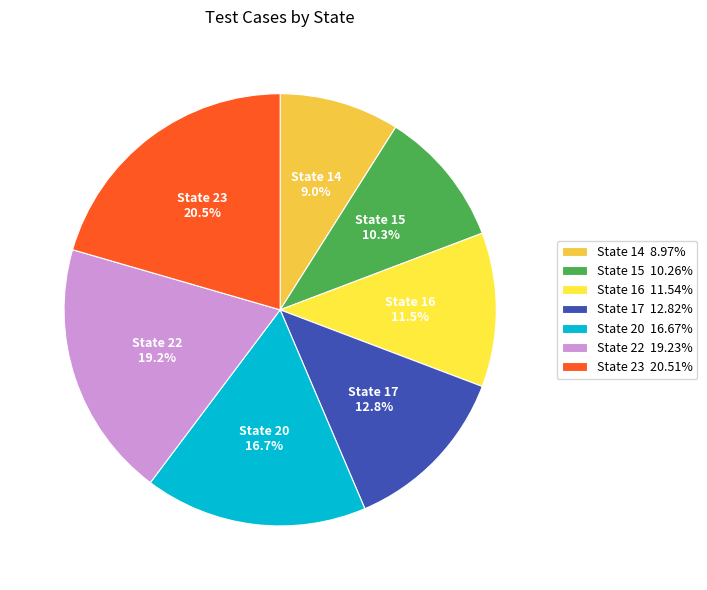

Rank the categories by value from highest to lowest.

State 23, State 22, State 20, State 17, State 16, State 15, State 14